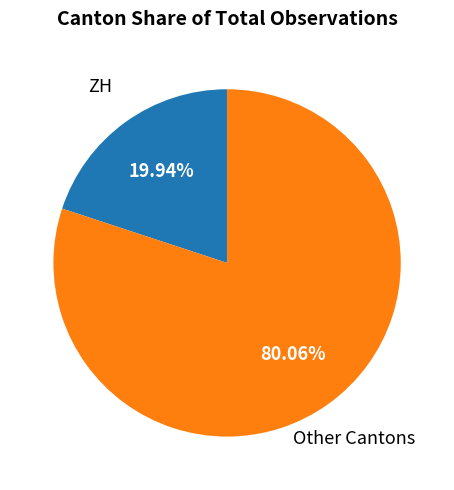

Do ZH and Other Cantons together represent more than half of the pie?

Yes